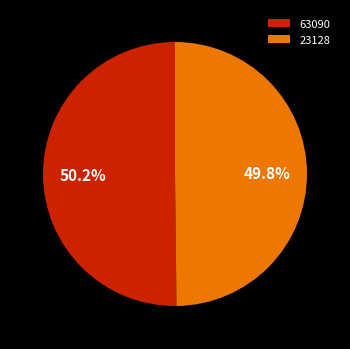

To the nearest percent, what portion does 63090 represent?

50%